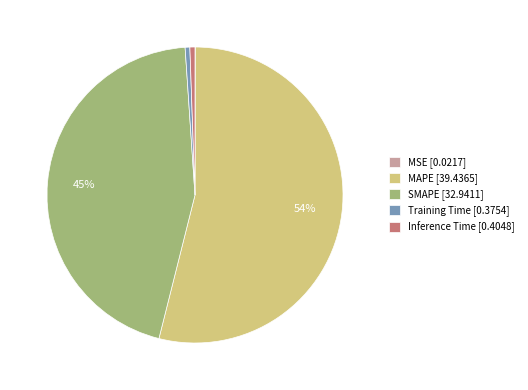

To the nearest percent, what is the combined percentage of Inference Time [0.4048] and MAPE [39.4365]?

54%